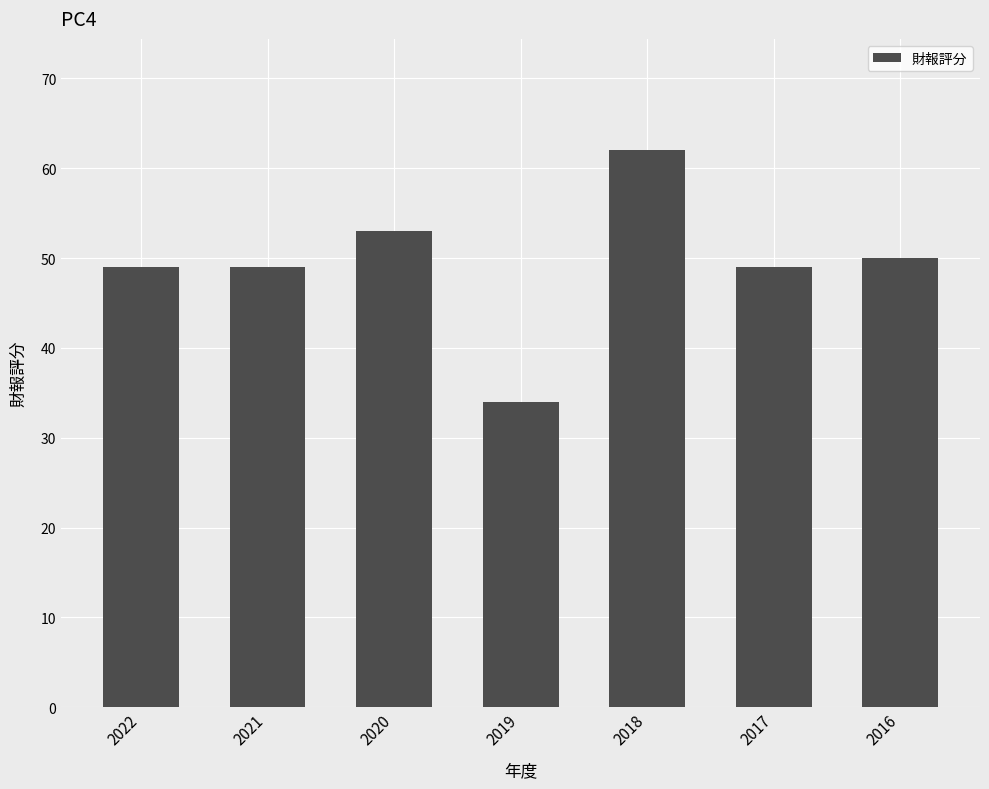

What is the value of the 3rd bar from the left?

53